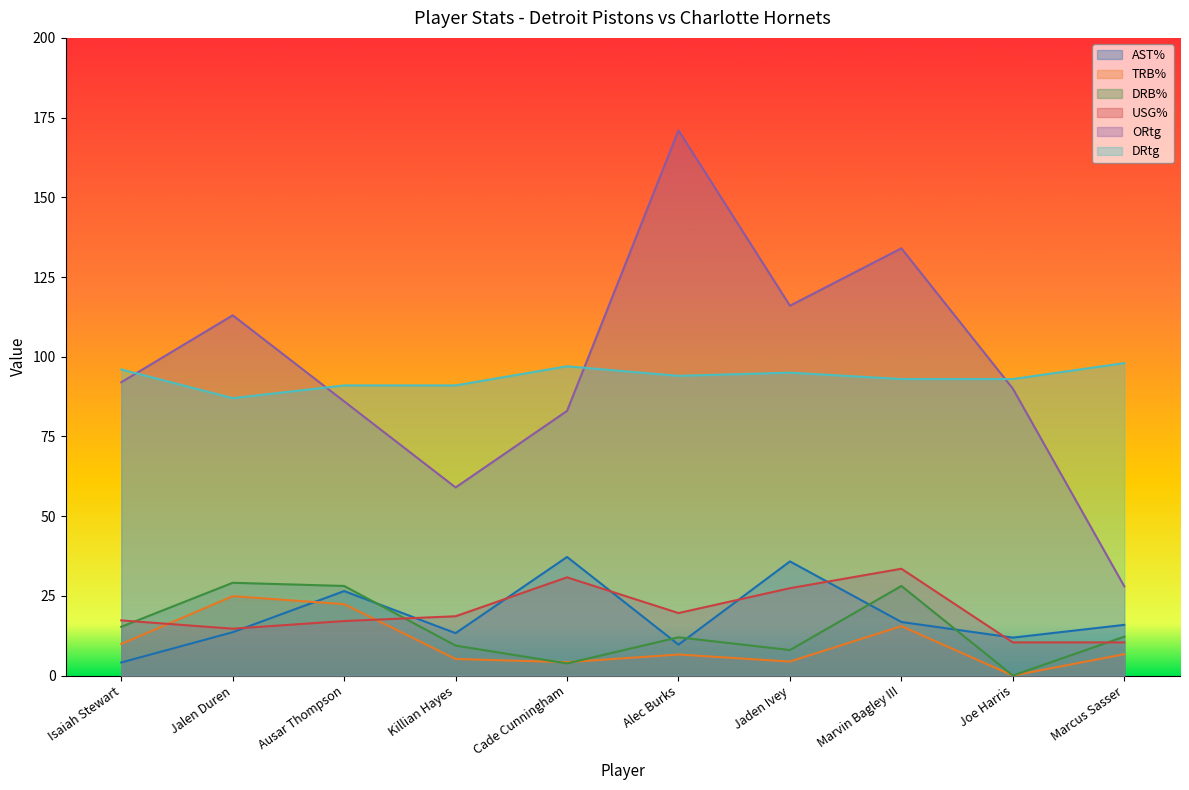

Count the number of data series in this chart.

6